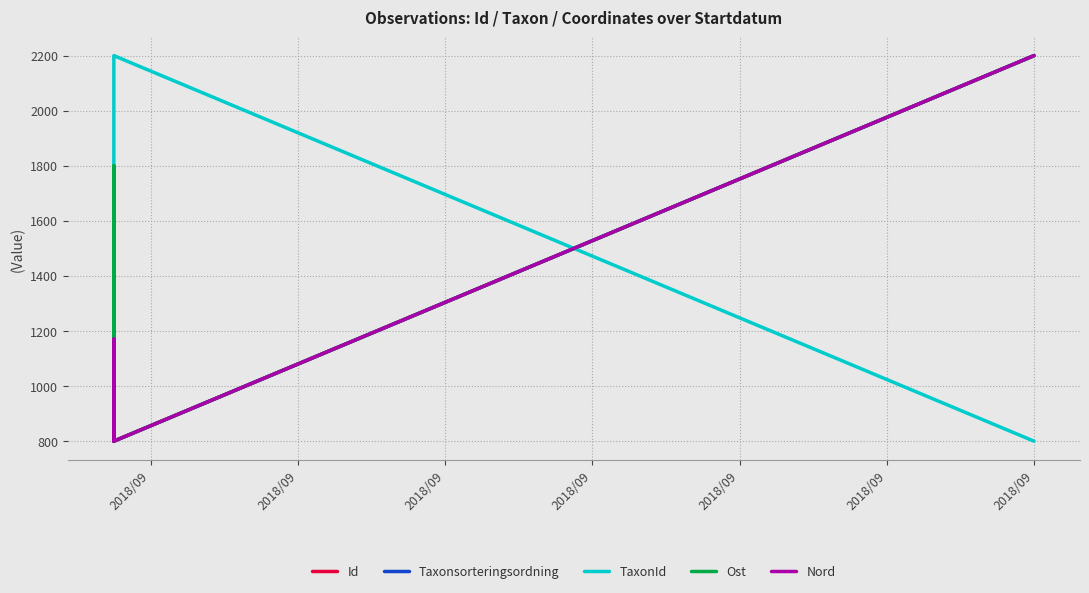

How many values in the TaxonId series exceed 830?

4